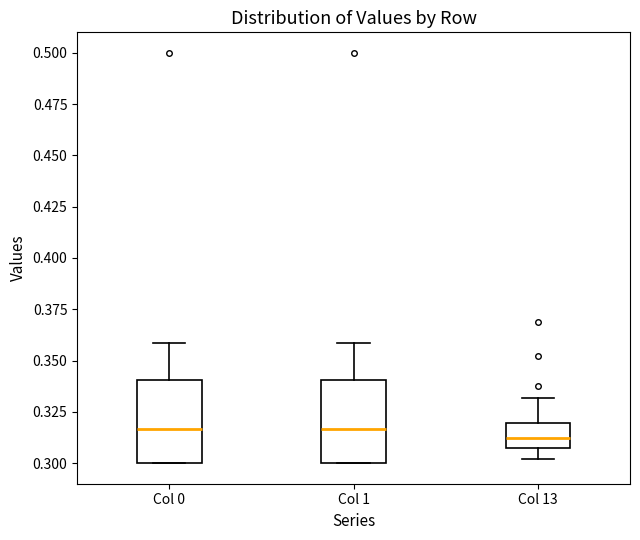

Reading left to right, read every box against the y-axis: the position of its median line, the range the box covers, and the ends of its whiskers. The values are not printed on the chart, so give them approximately, as read against the axis.

Col 0: median 0.315, box 0.300 to 0.340, whiskers 0.300 to 0.360
Col 1: median 0.315, box 0.300 to 0.340, whiskers 0.300 to 0.360
Col 13: median 0.310, box 0.305 to 0.320, whiskers 0.300 to 0.330